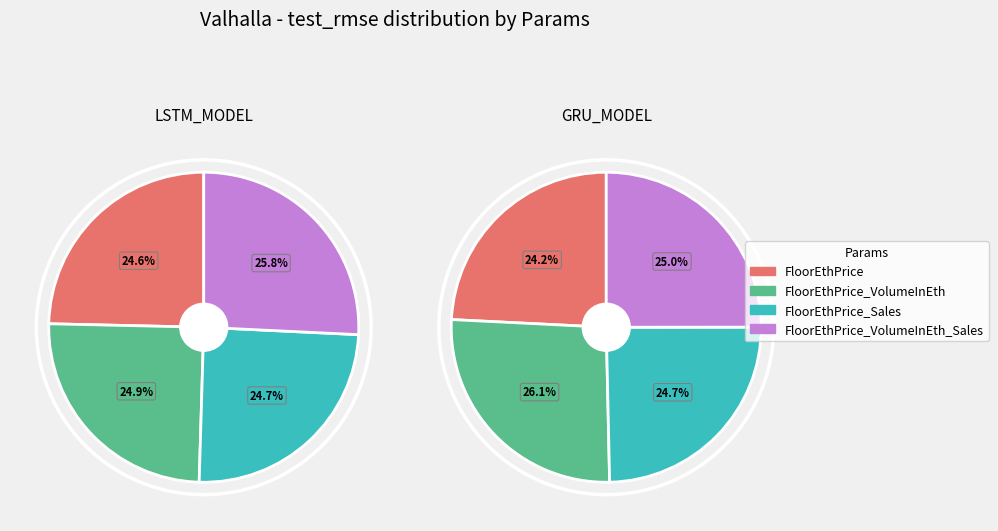

Which slice is the largest?

FloorEthPrice_VolumeInEth_Sales